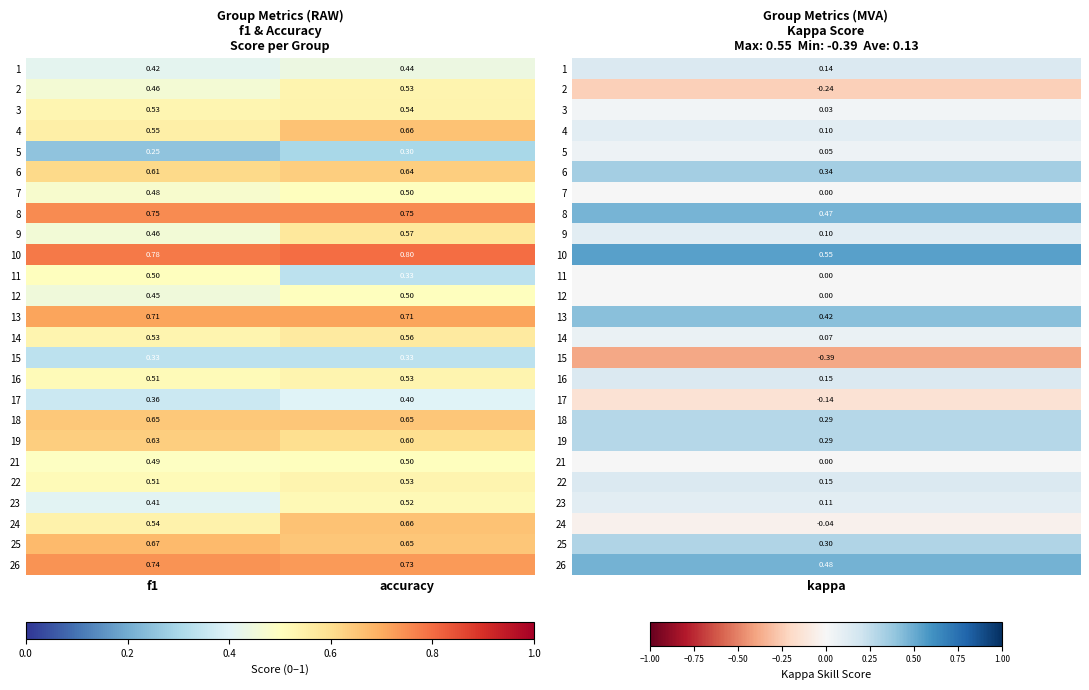

Count the number of data series in this chart.

25